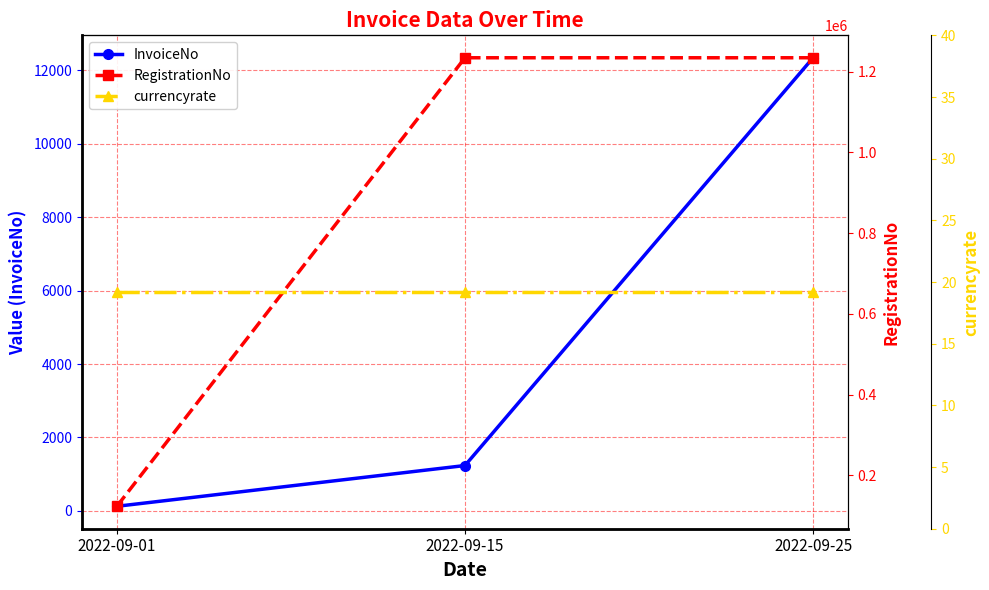

At which label does InvoiceNo first exceed 1234?

2022-09-25